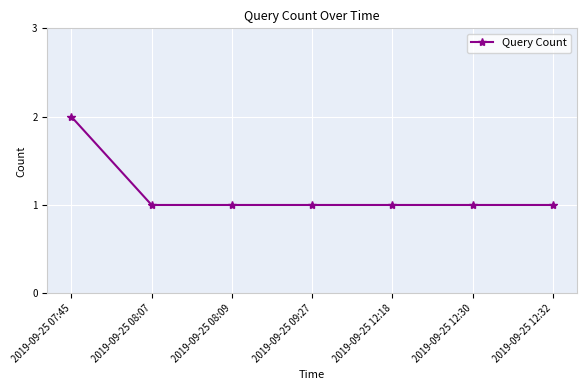

What position from the left is 2019-09-25 09:27?

4